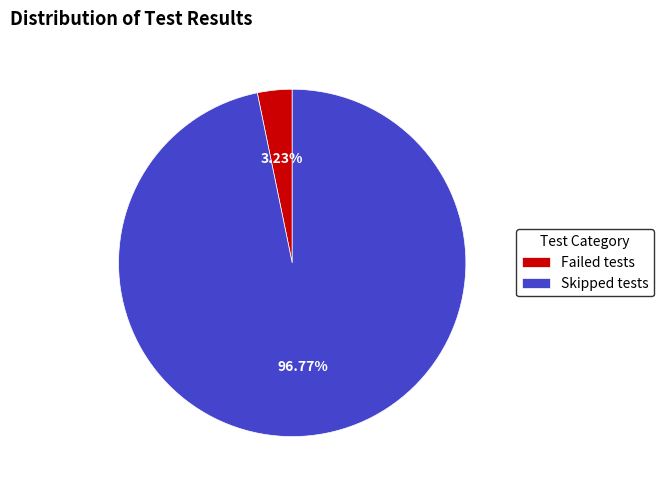

Is Failed tests the majority of the pie?

No